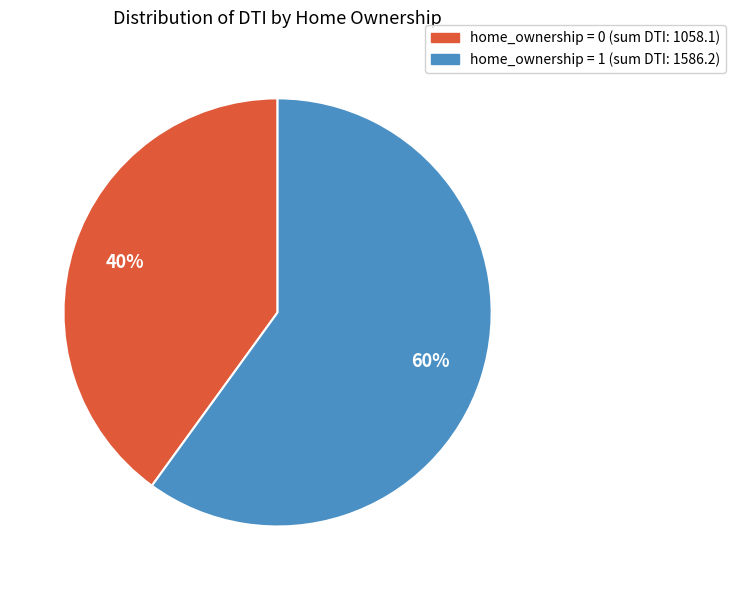

To the nearest percent, what is the combined percentage of home_ownership = 1 and home_ownership = 0?

100%